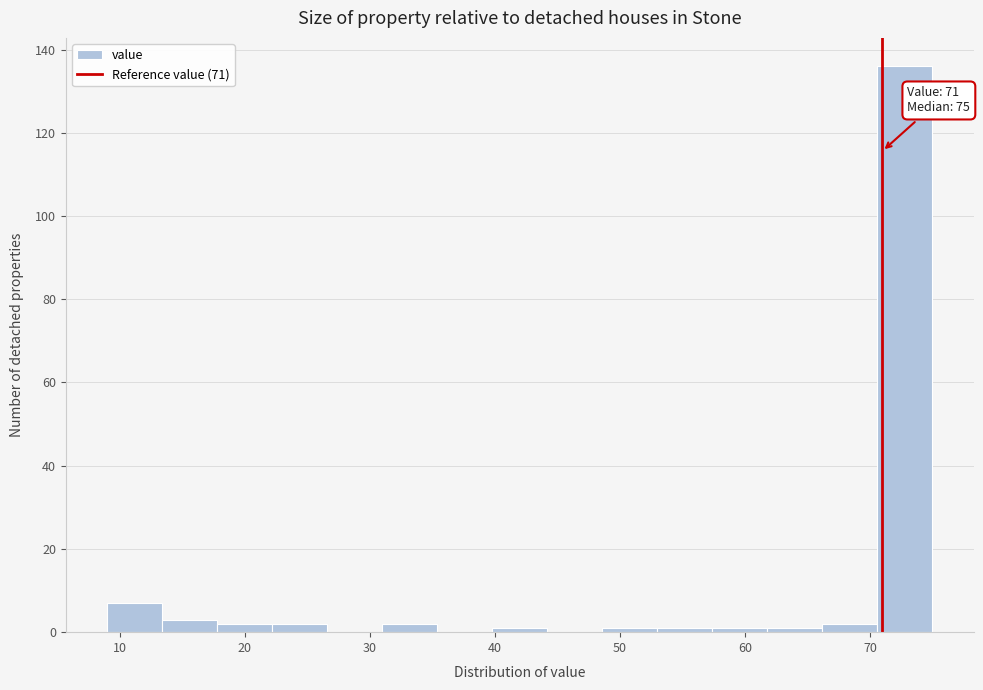

Over which range of the x-axis is the bar tallest?

70.6 to 75.0